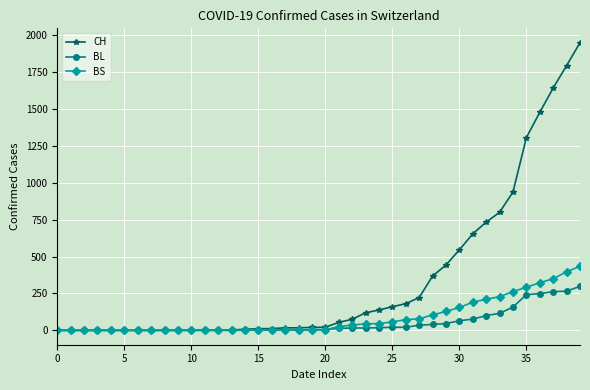

Which series has the widest spread of values?

CH